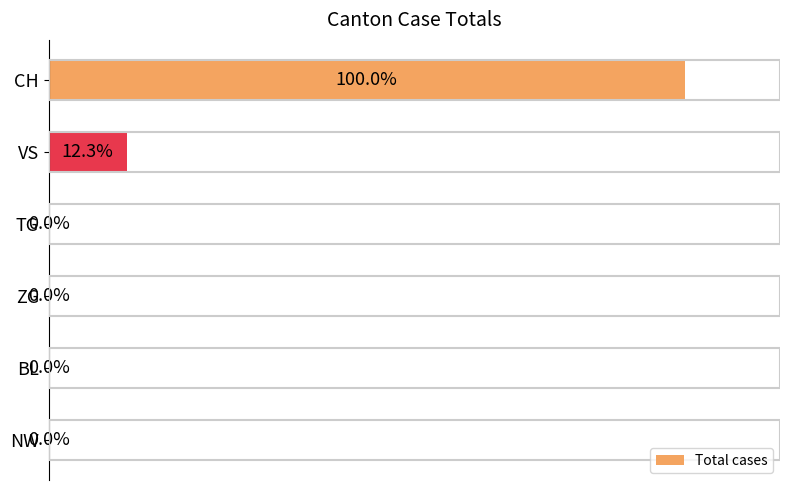

Which has a higher value, NW or CH?

CH